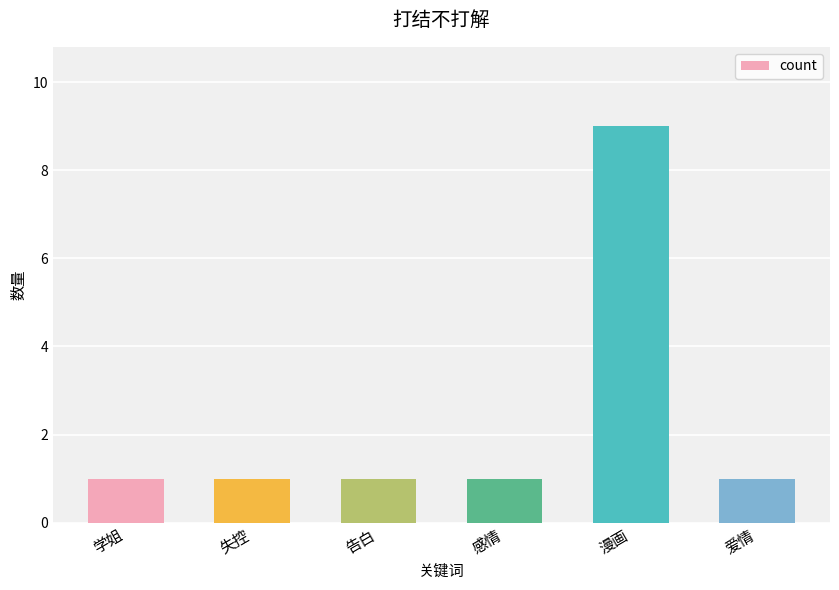

What is the greatest value displayed?

9